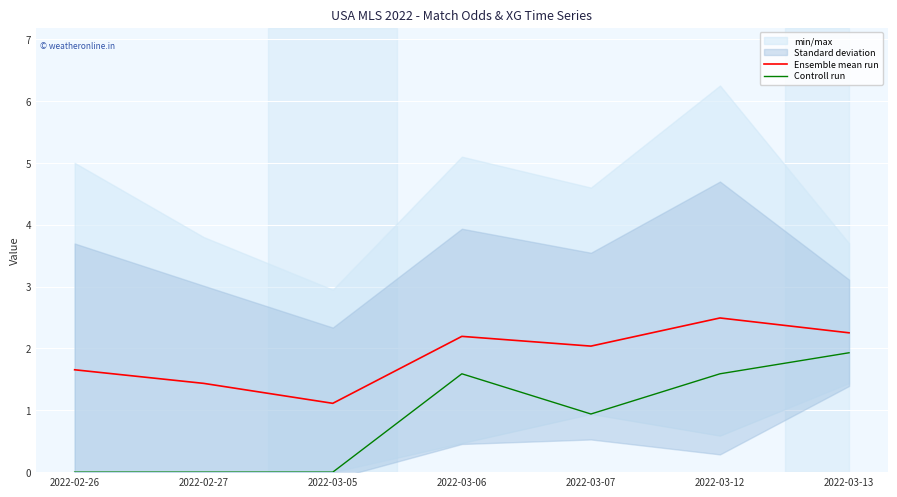

In Ensemble mean run, how many points are lower than both neighbors (excluding endpoints)?

2